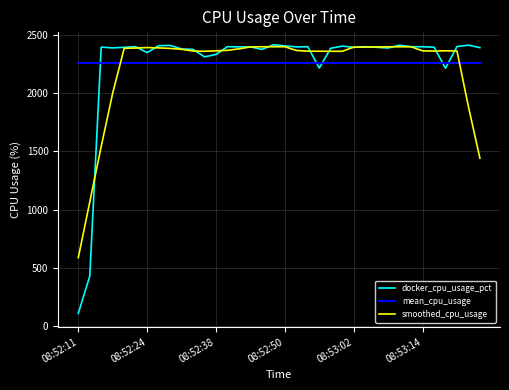

What is the highest value of the smoothed_cpu_usage series?

2400.0